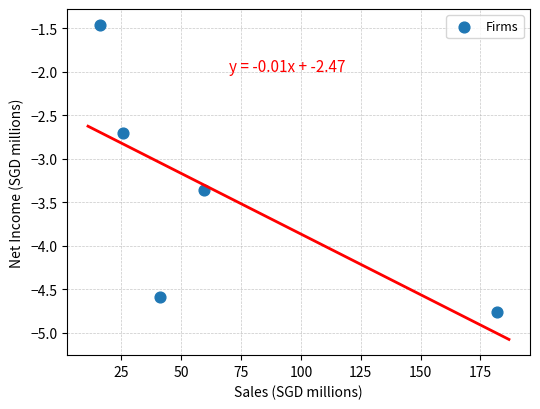

What is the average X value?

64.9